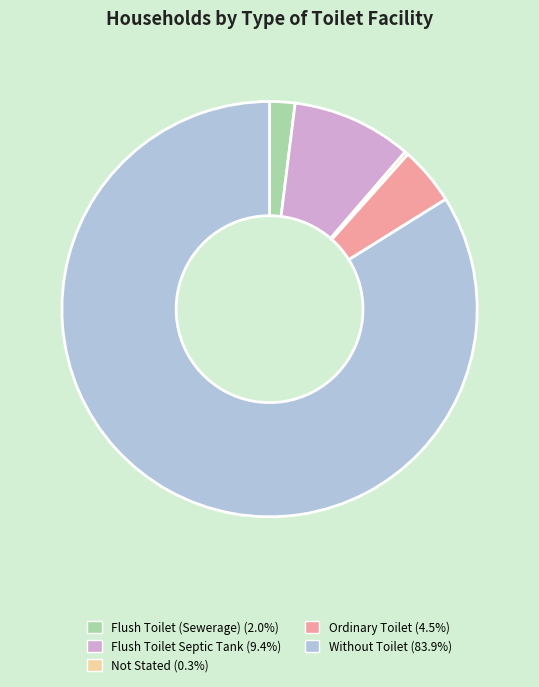

Is Flush Toilet Septic Tank the majority of the pie?

No